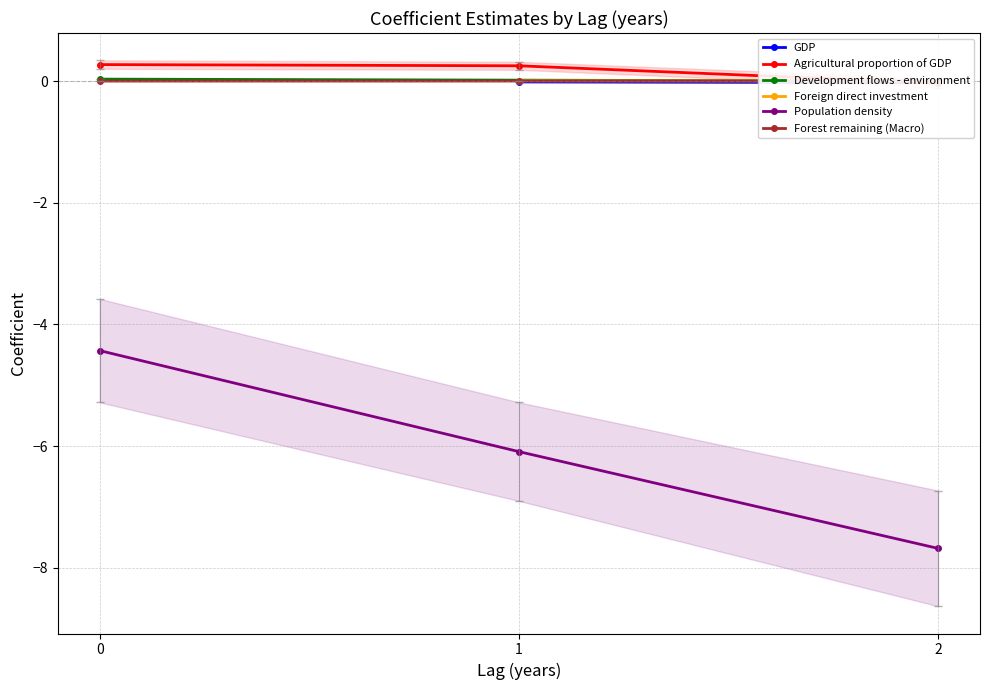

What is the highest value of the Population density series?

-4.4